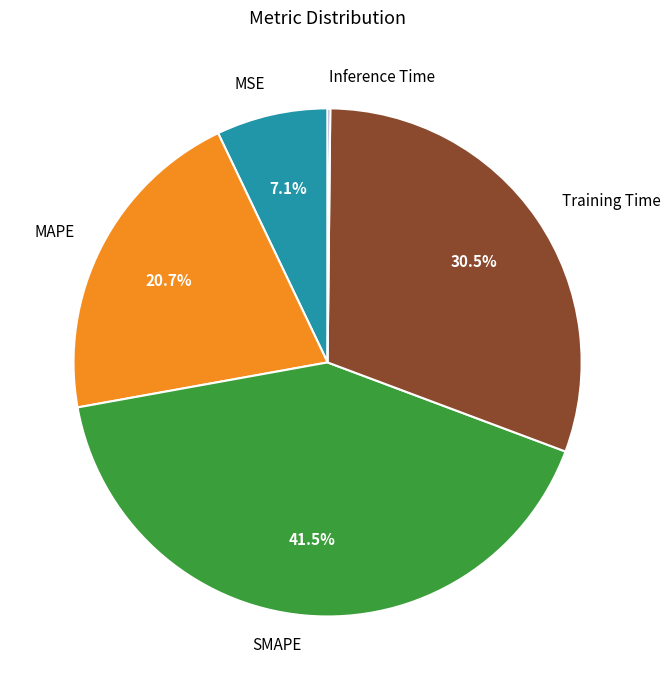

Between SMAPE and MAPE, which is larger?

SMAPE